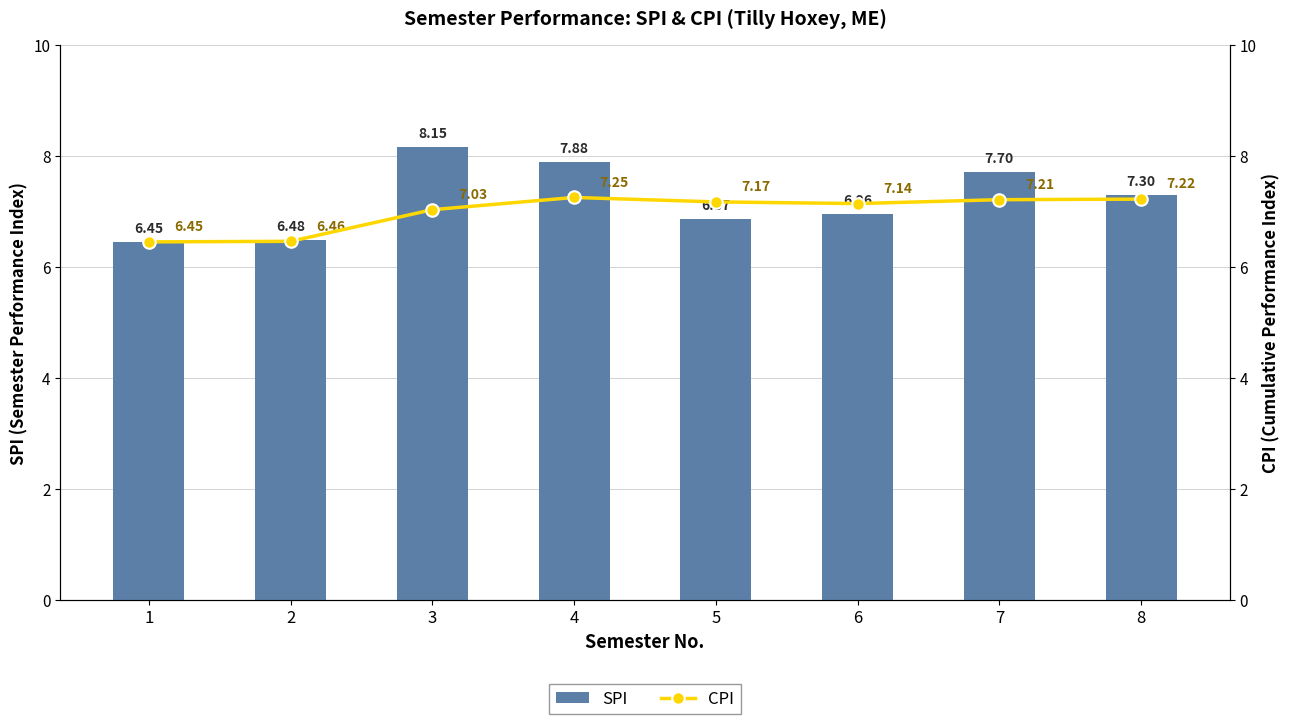

How many values in the SPI series are below 7?

4